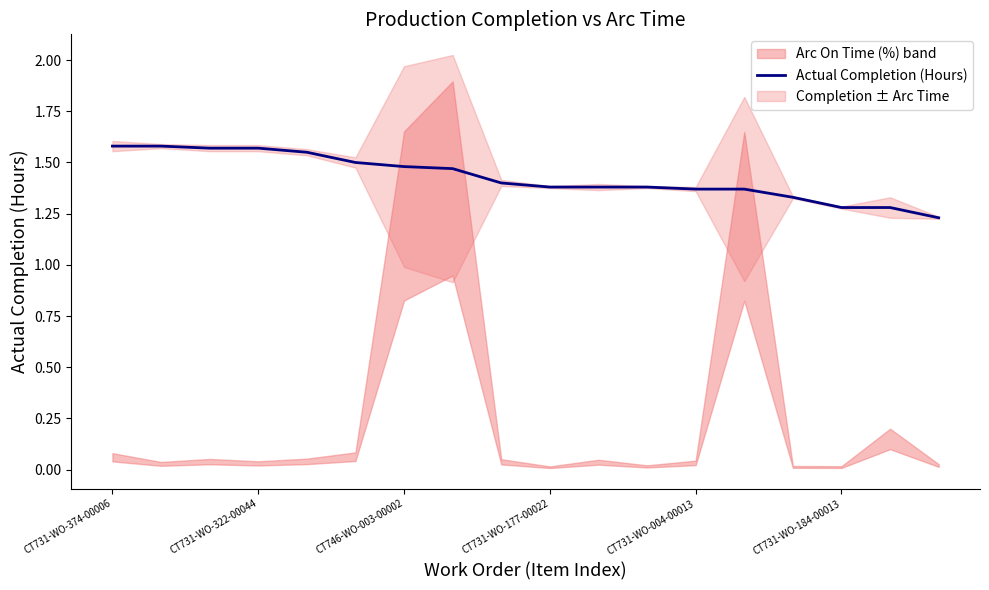

What is the label of the 7th point from the right?

11